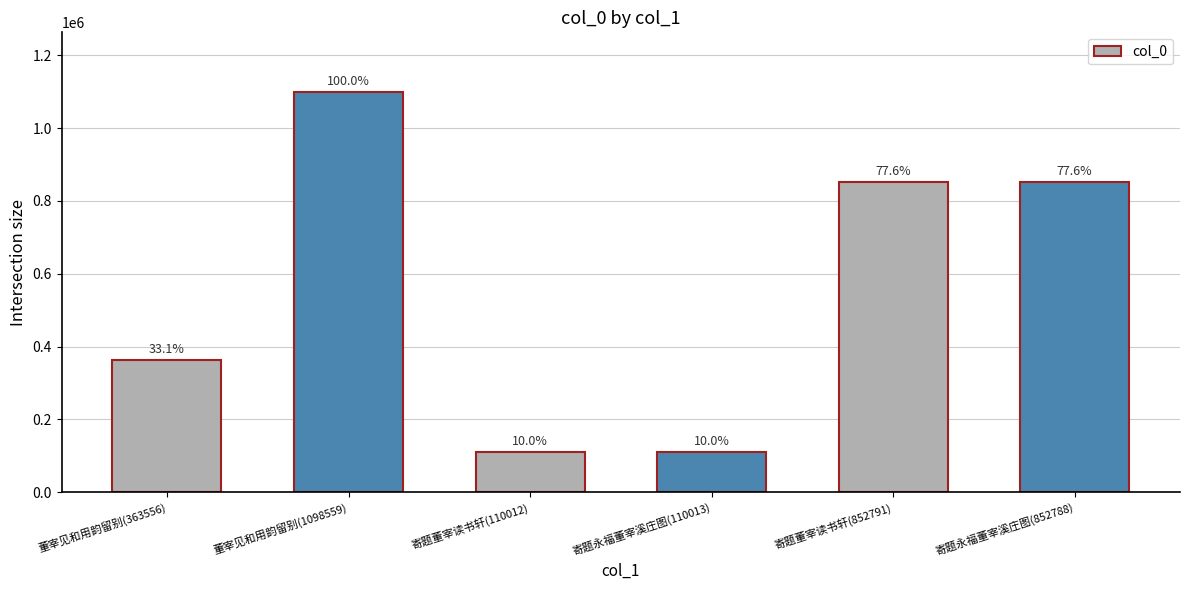

What is the sum of all values?

3387719